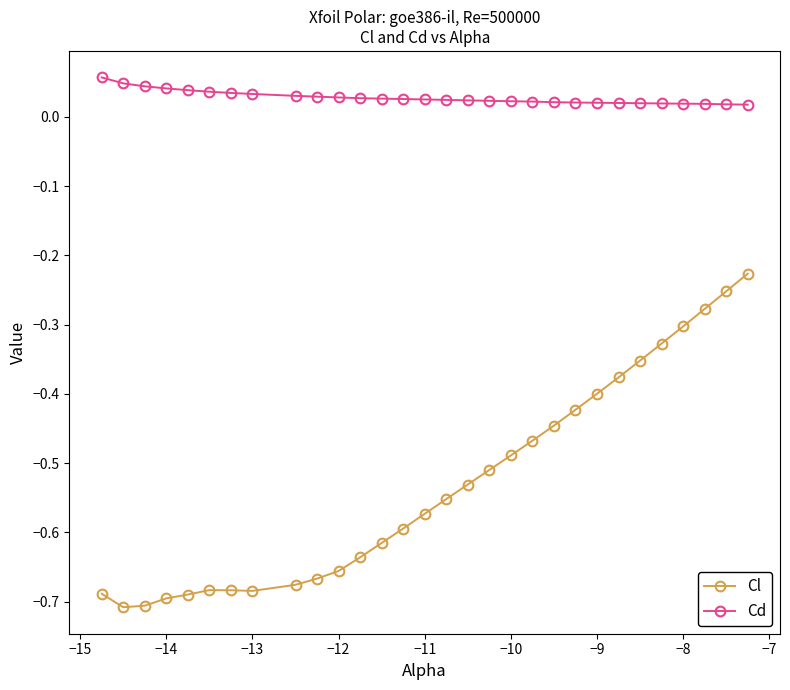

What is the difference between the second highest and second lowest values in the Cl series?

0.5